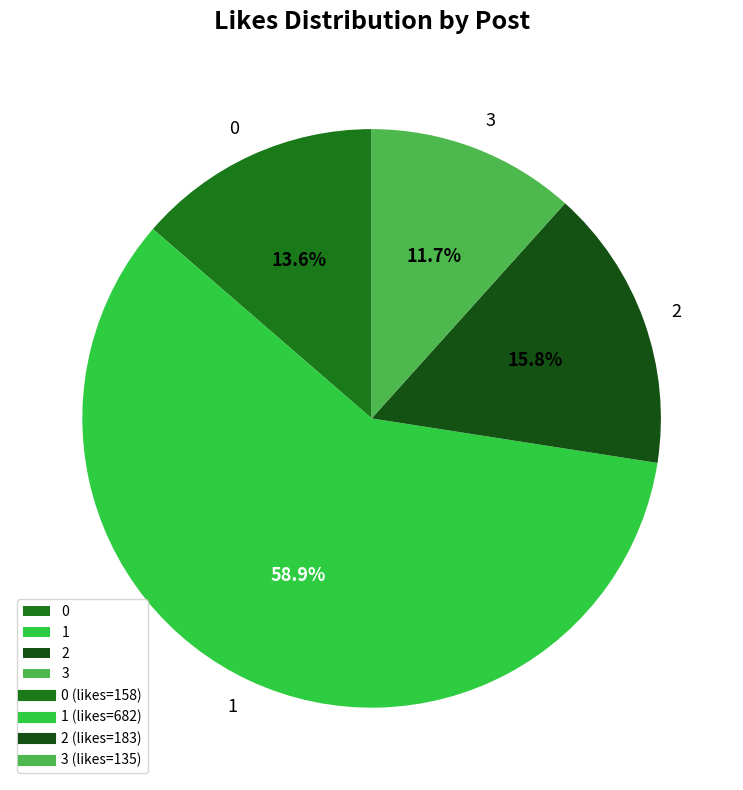

Which slice is the smallest?

3